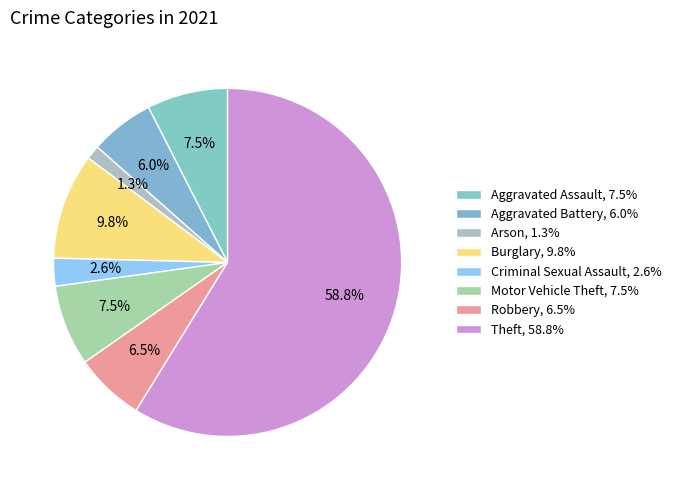

How many slices are in this pie chart?

8